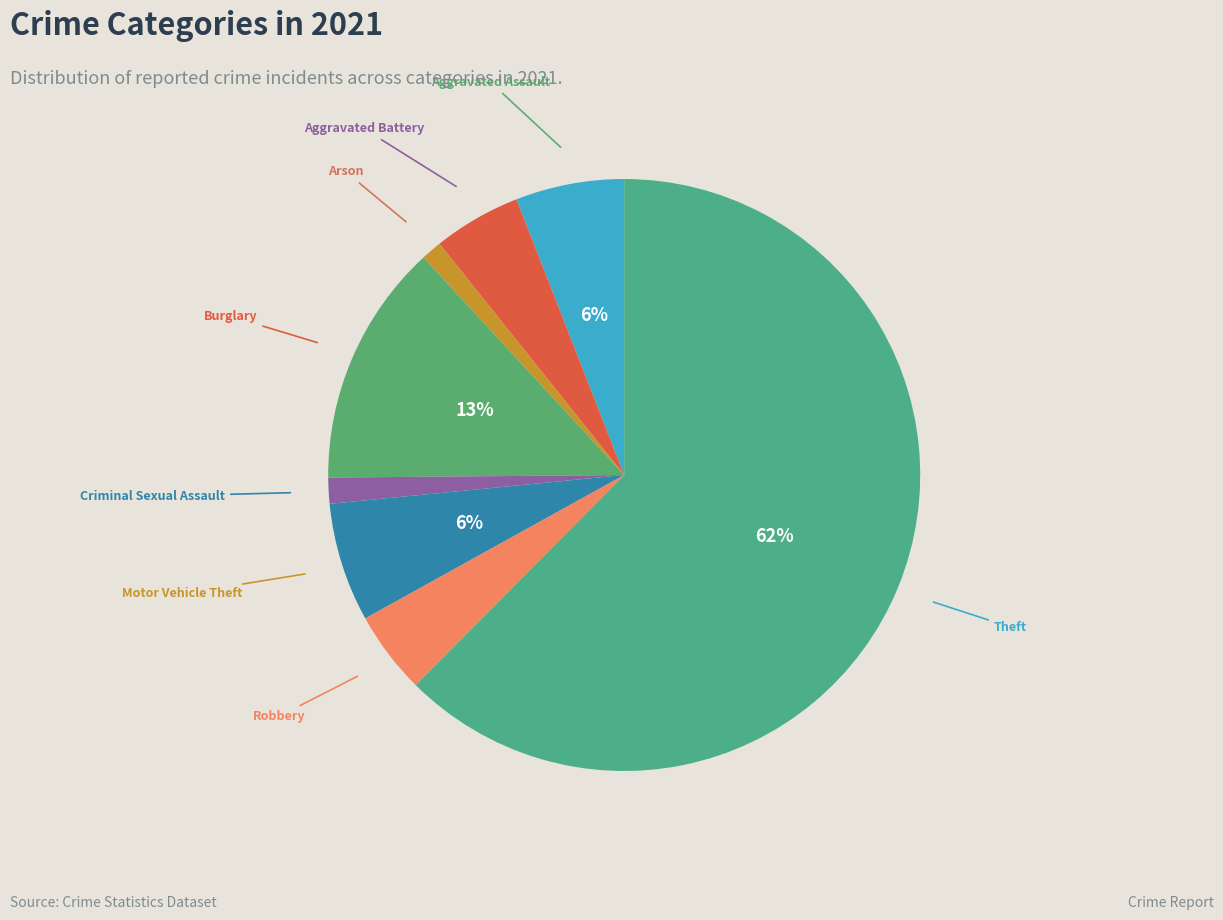

Approximately how many times larger is the value at Burglary compared to Aggravated Assault?

2.2